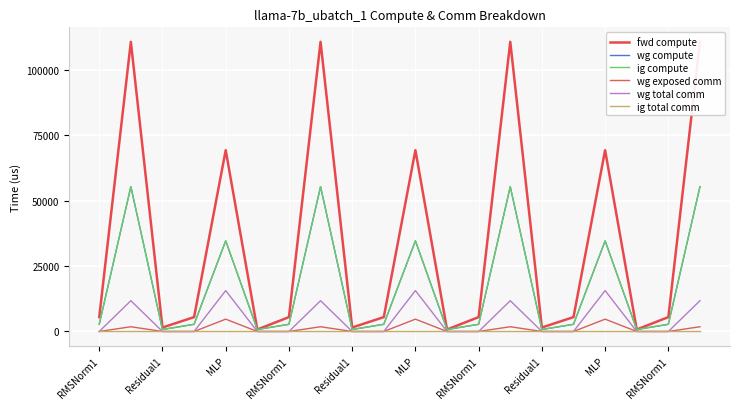

How many values in the wg exposed comm series exceed 0?

7